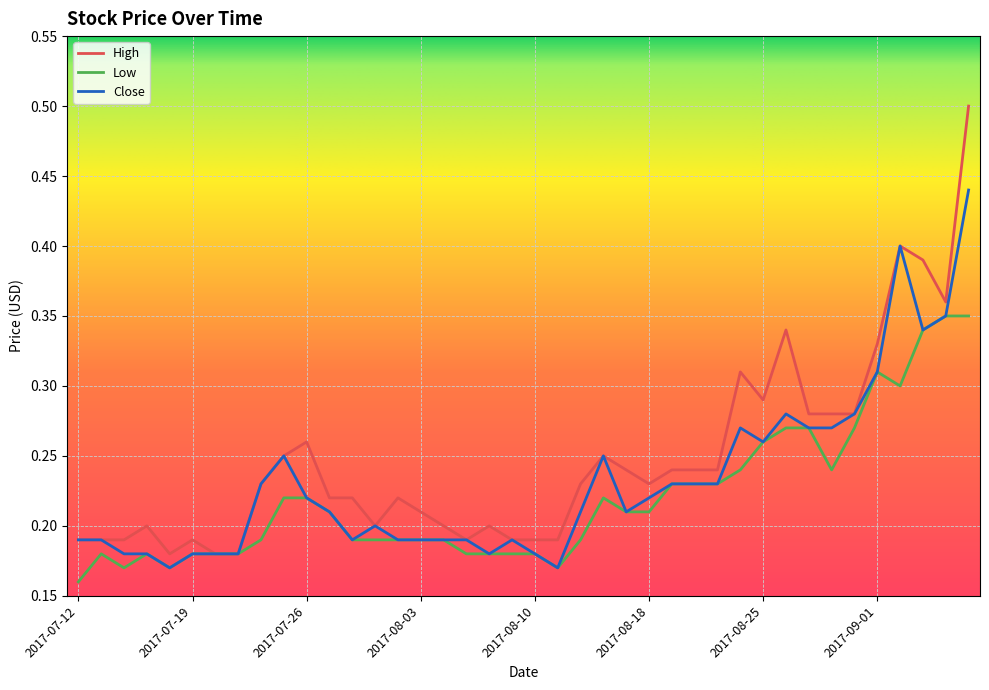

Which series has the widest spread of values?

High